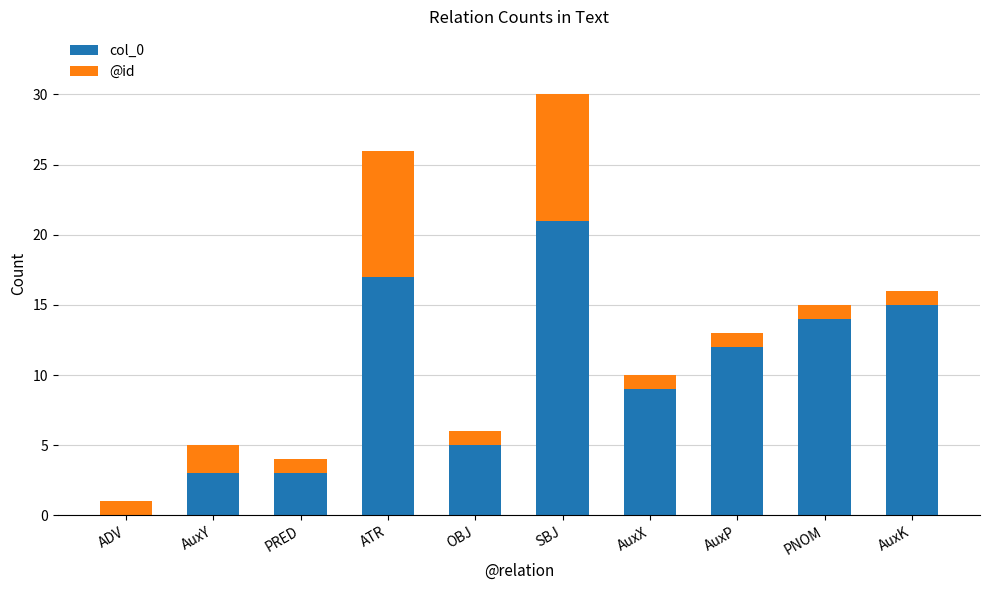

What is the total value across all series at SBJ?

30